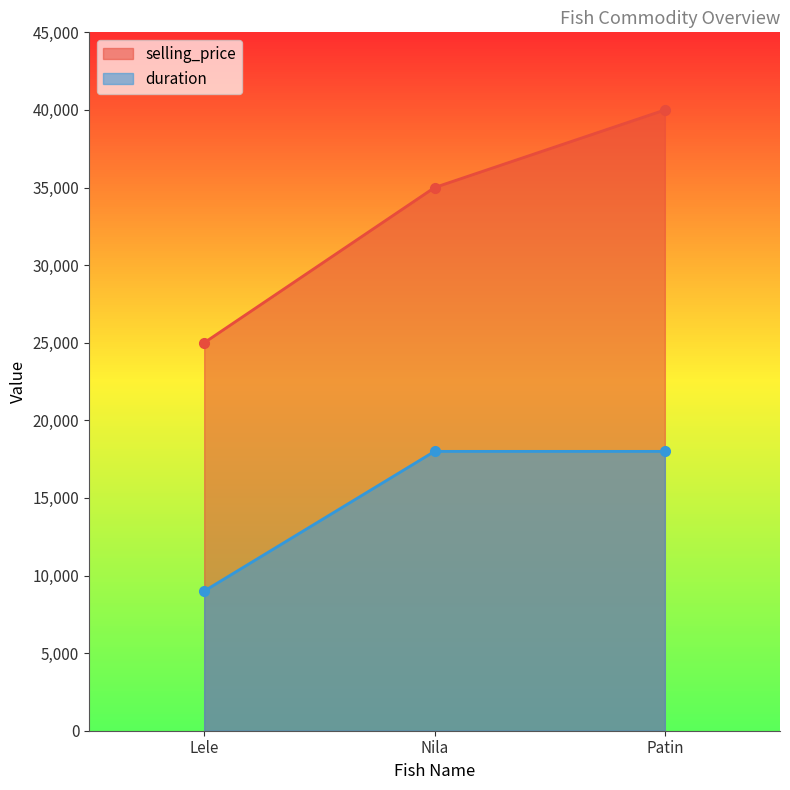

At which label does duration reach its peak?

Nila